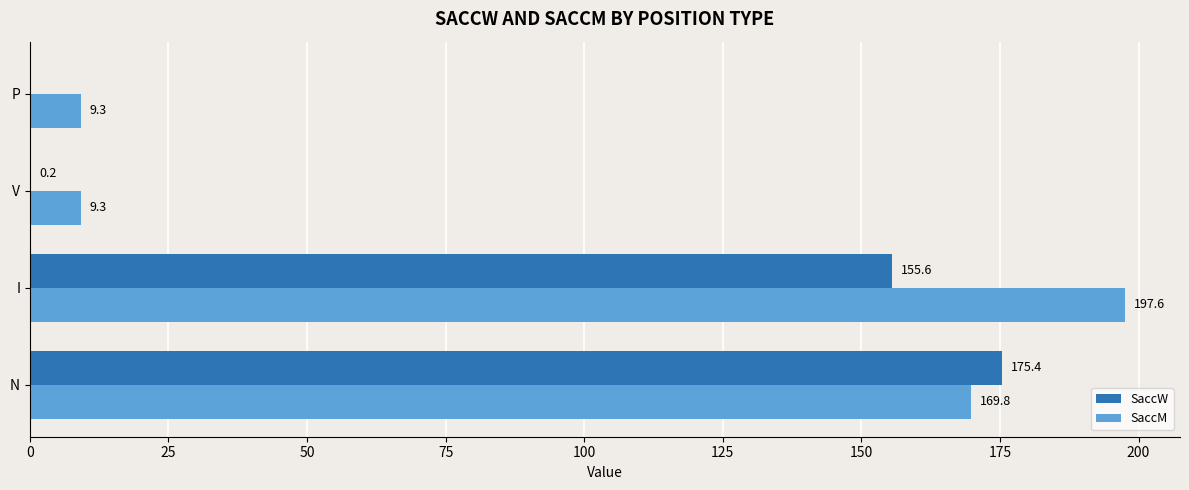

Is it true that SaccM equals 59.8 at I?

False